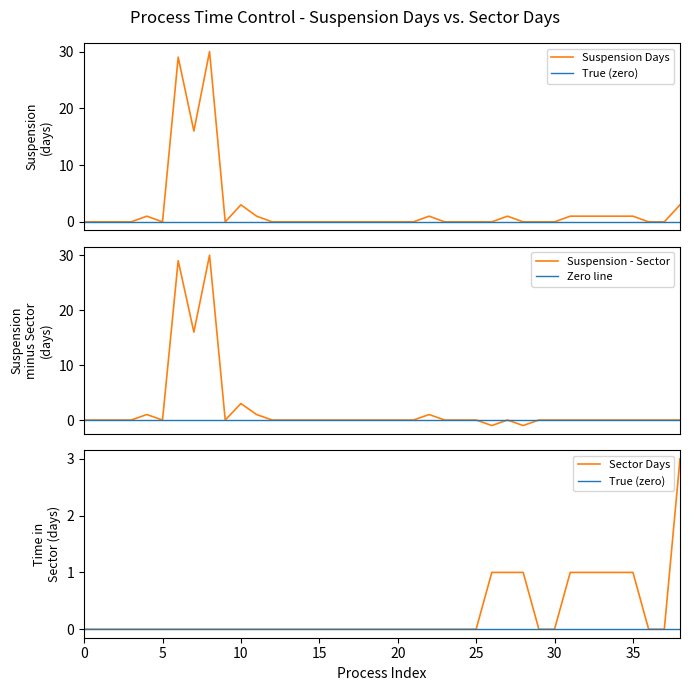

What is the maximum value for Suspension - Sector?

30